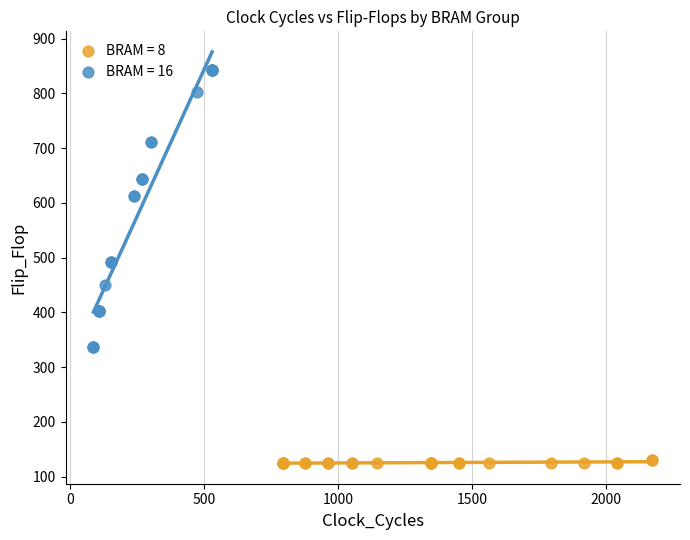

Which series contains the highest Y value?

BRAM = 16